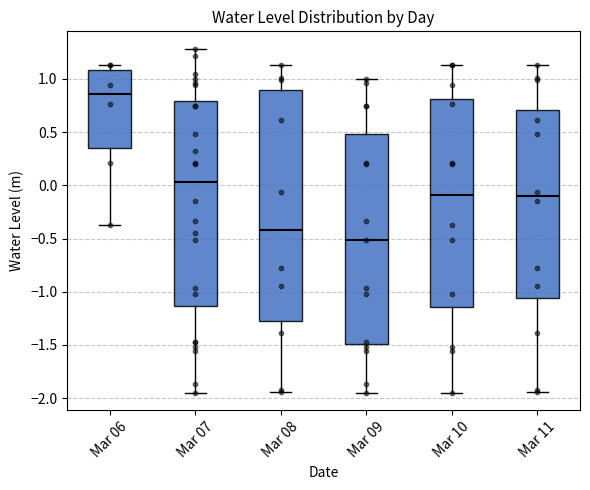

Reading left to right, read every box against the y-axis: the position of its median line, the range the box covers, and the ends of its whiskers. The values are not printed on the chart, so give them approximately, as read against the axis.

Mar 06: median 0.85, box 0.35 to 1.10, whiskers -0.35 to 1.15
Mar 07: median 0.05, box -1.15 to 0.80, whiskers -1.95 to 1.30
Mar 08: median -0.40, box -1.30 to 0.90, whiskers -1.95 to 1.15
Mar 09: median -0.50, box -1.50 to 0.50, whiskers -1.95 to 1.00
Mar 10: median -0.10, box -1.15 to 0.80, whiskers -1.95 to 1.15
Mar 11: median -0.10, box -1.05 to 0.70, whiskers -1.95 to 1.15